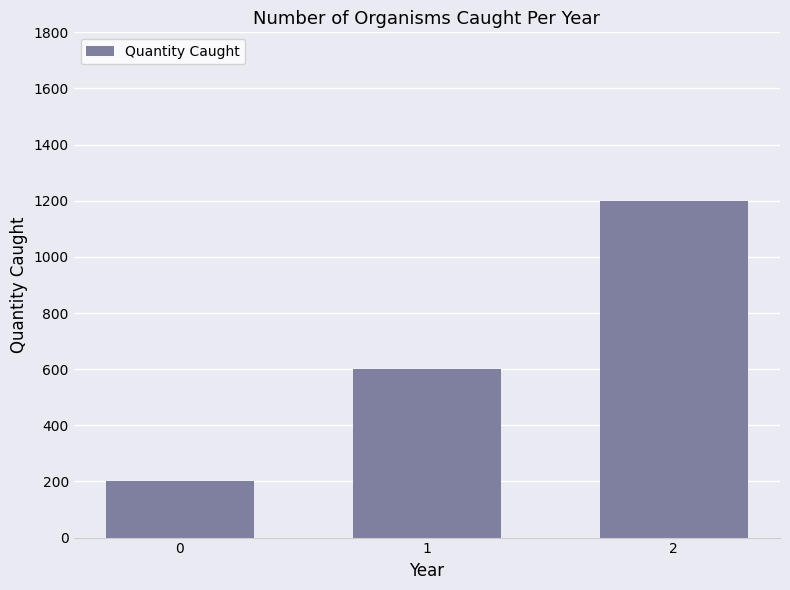

The chart shows a value of 1200 at 2. True or false?

True